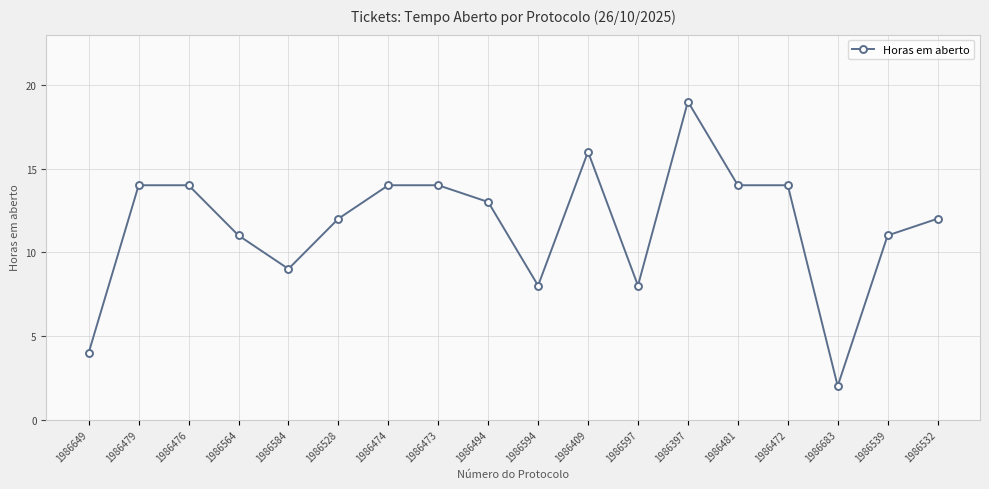

Does the chart have visible grid lines?

Yes